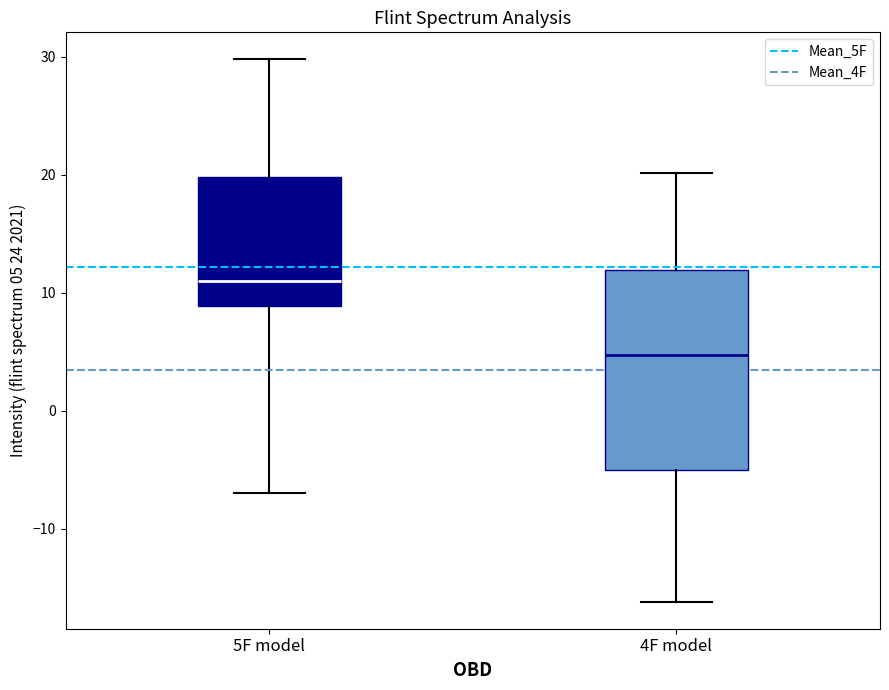

Reading left to right, transcribe this box plot: for each box, give where its median line is, the range the box spans, and where its two whiskers end, as read against the y-axis. The values are not printed on the chart, so give them approximately, as read against the axis.

5F model: median 11, box 9 to 20, whiskers -7 to 30
4F model: median 5, box -5 to 12, whiskers -16 to 20